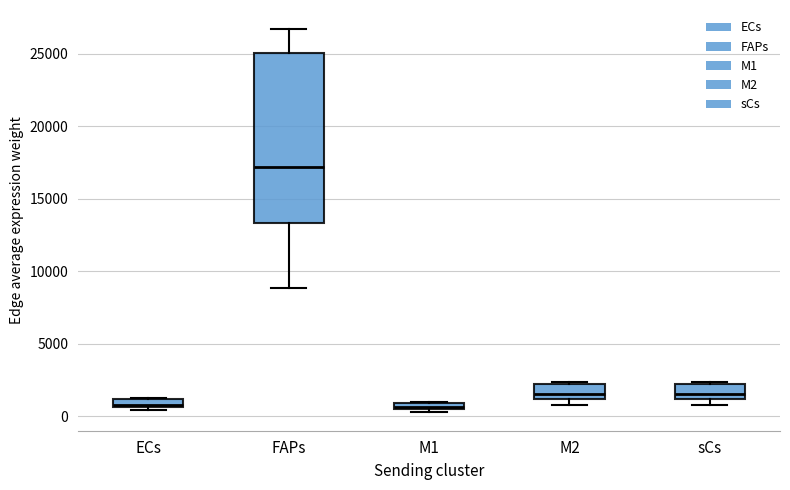

Where is the upper edge of the box for ECs on the y-axis? The values are not printed on the chart, so give them approximately, as read against the axis.

1000